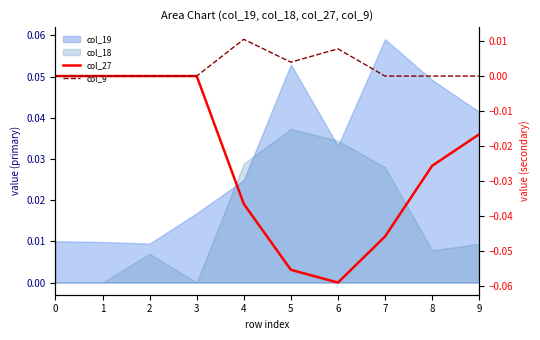

Where is the first local maximum for col_9?

4